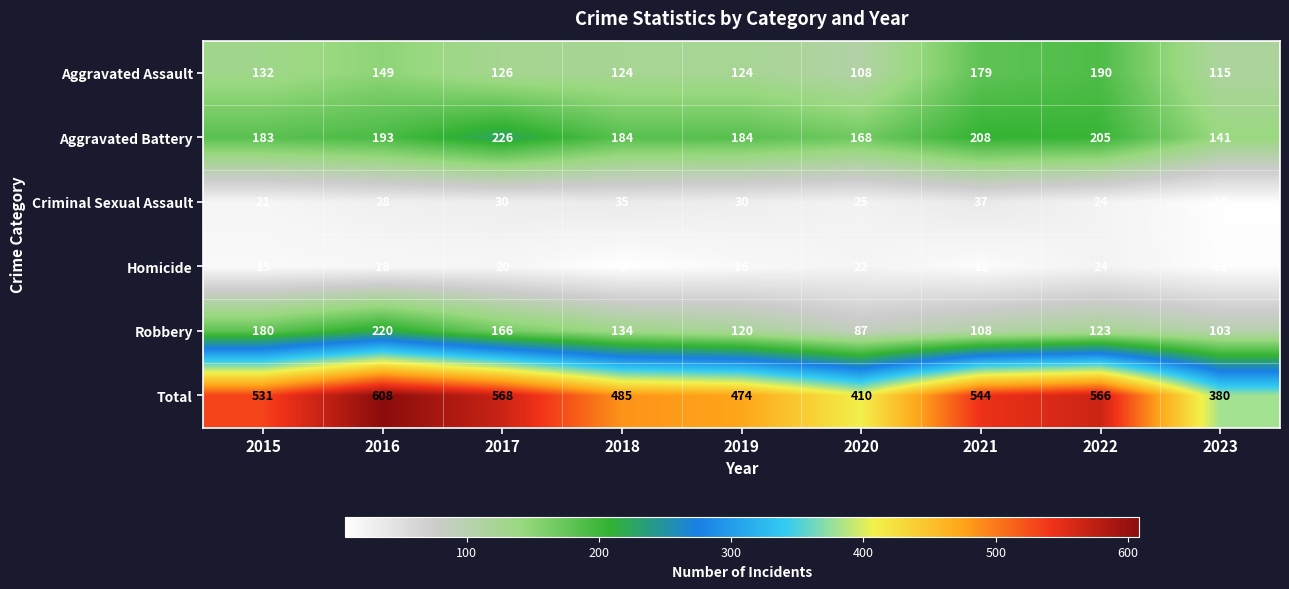

What is the difference between the maximum and minimum values in the Aggravated Battery series?

85